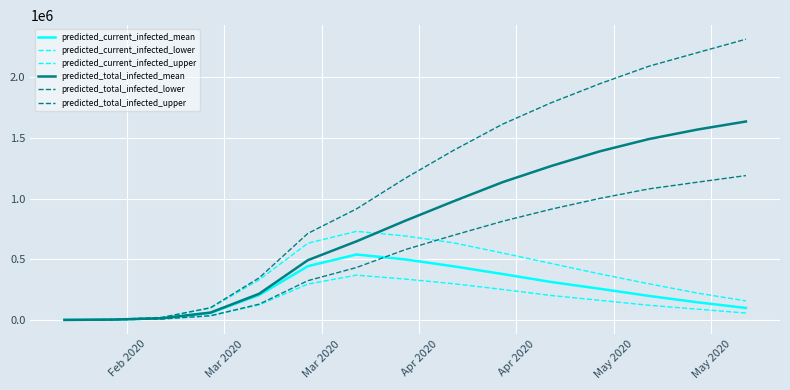

Does the chart have visible grid lines?

Yes